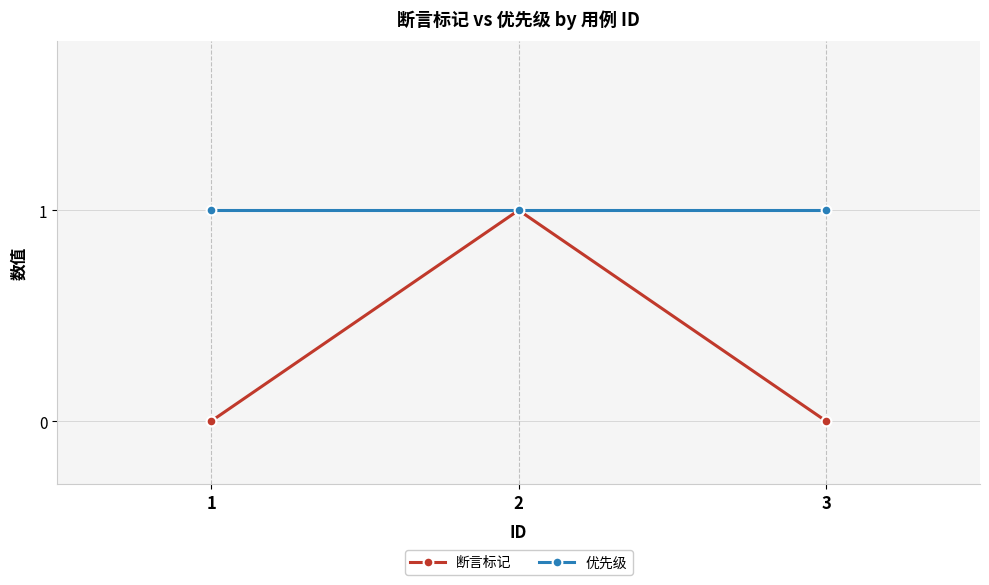

What is the difference between the highest and lowest values at 3?

1